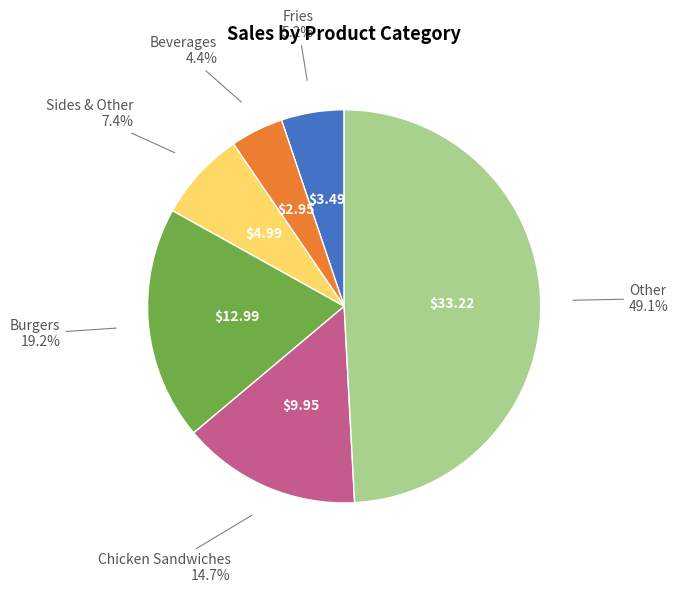

Is there a majority slice in this chart?

No